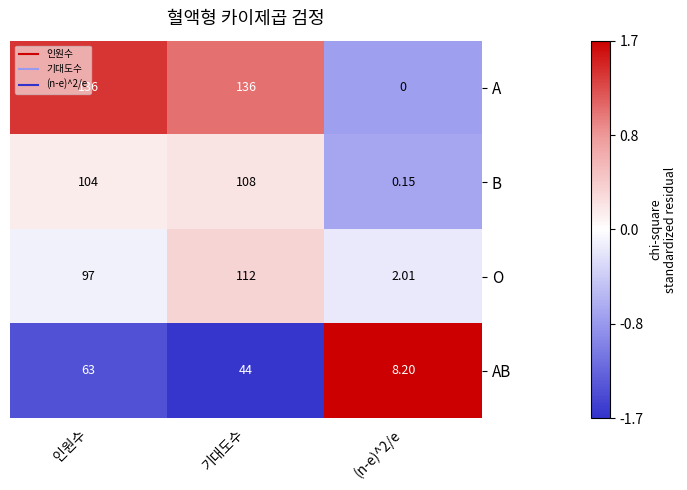

Which series has the largest total across all categories?

A